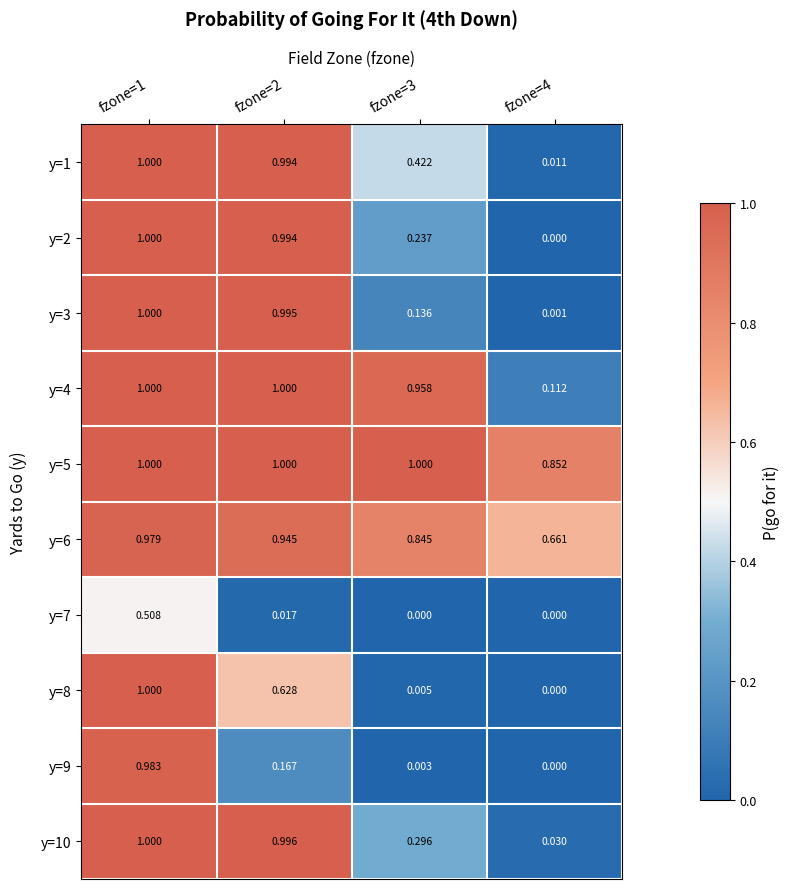

Is the value of y=5 at fzone=1 greater than the value of y=9 at fzone=3?

Yes